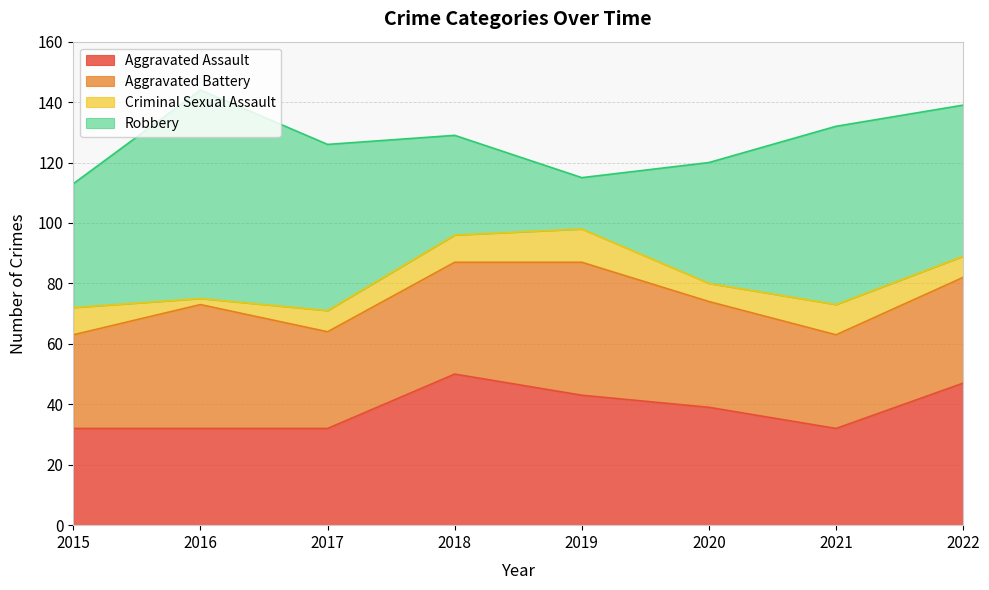

How many data points does each series have?

8